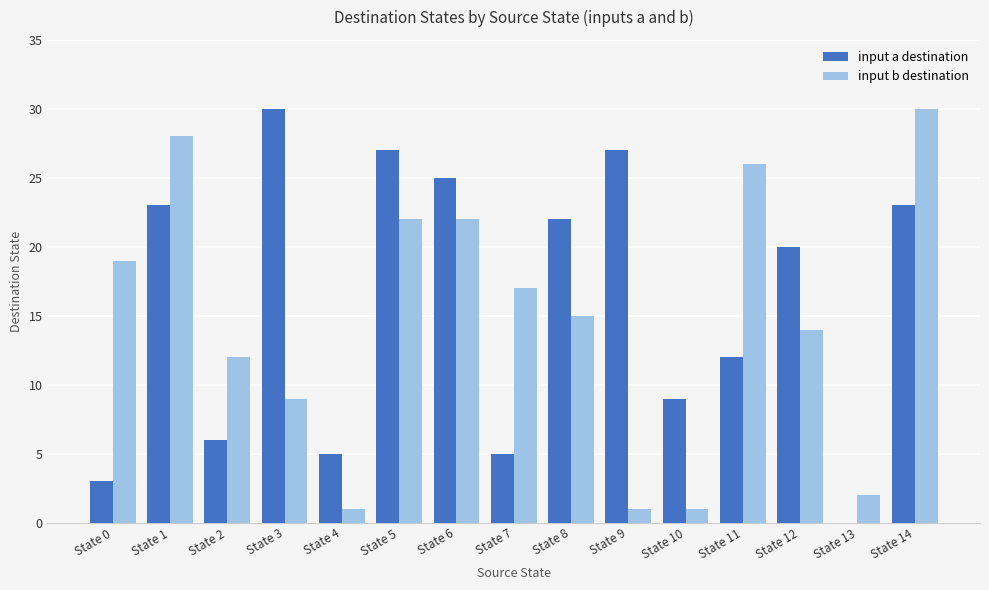

How many groups of bars are there?

15